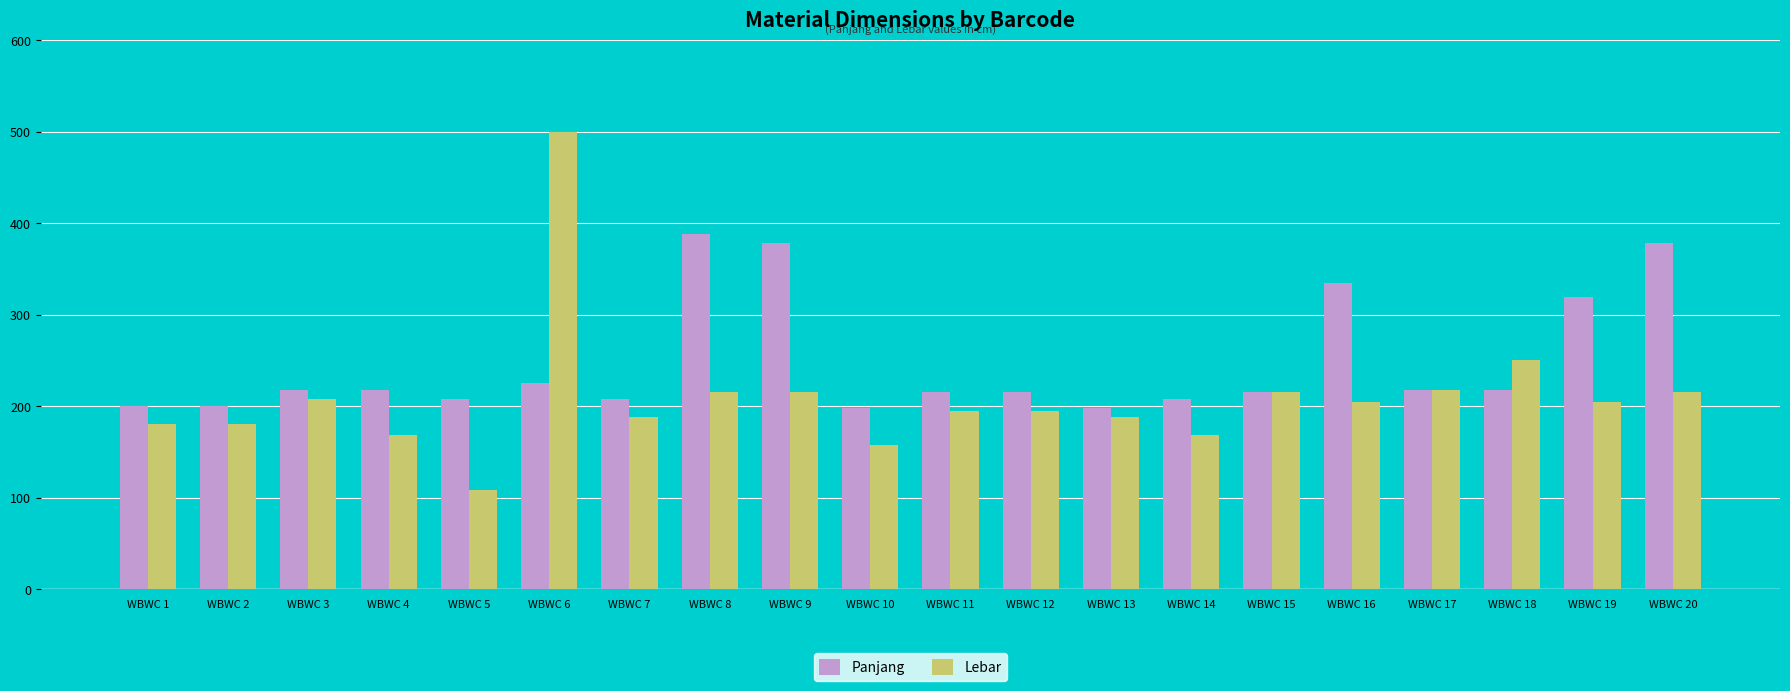

Is it true that Panjang equals 301 at WBWC 2?

False